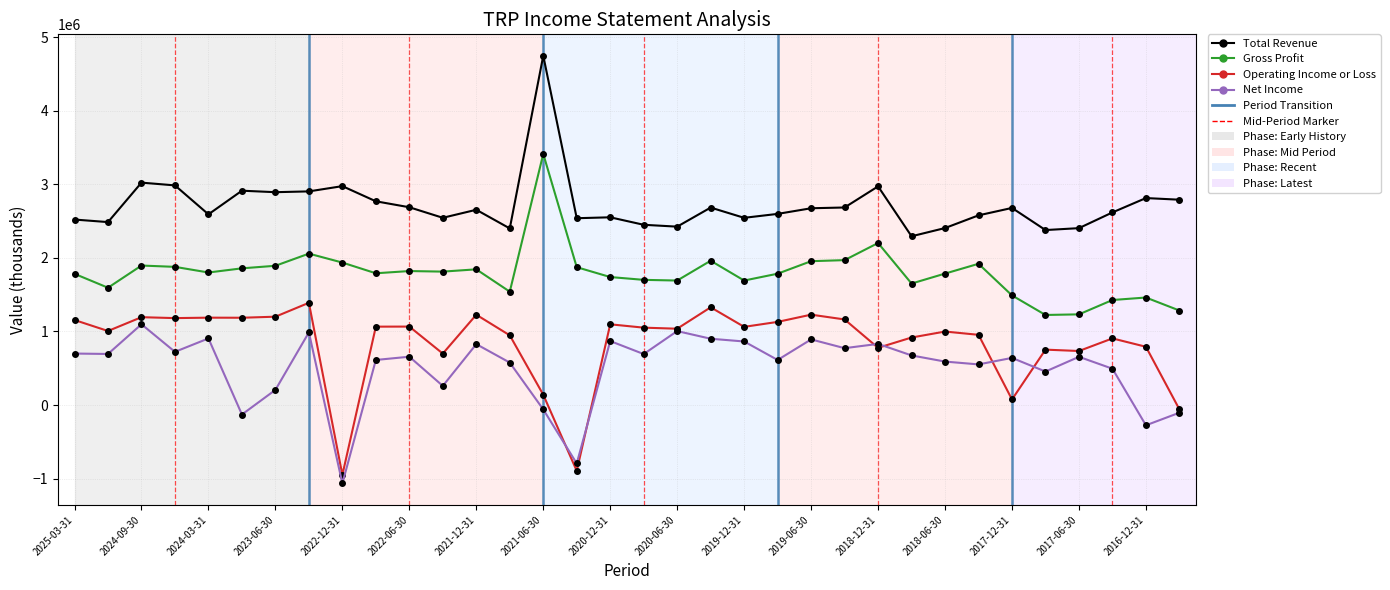

True or false: Net Income and Total Revenue cross at least once.

False